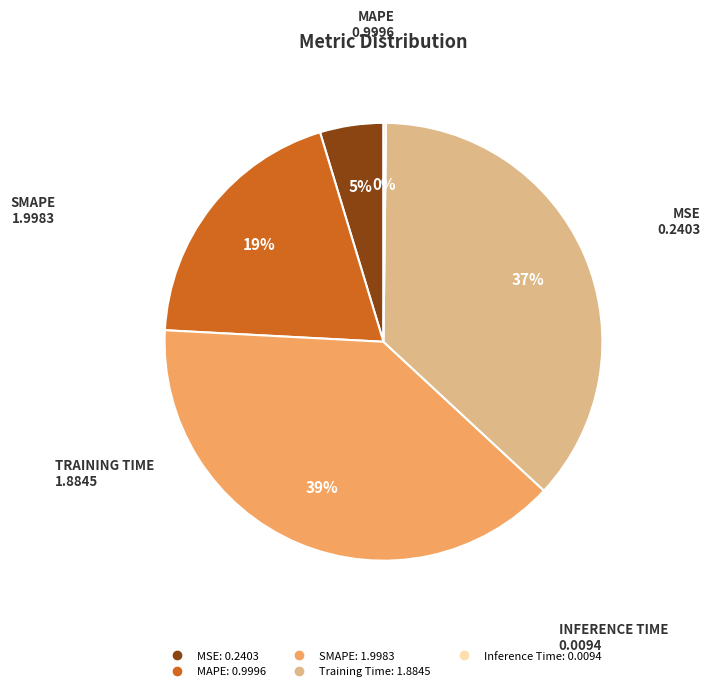

Between MAPE and MSE, which is larger?

MAPE